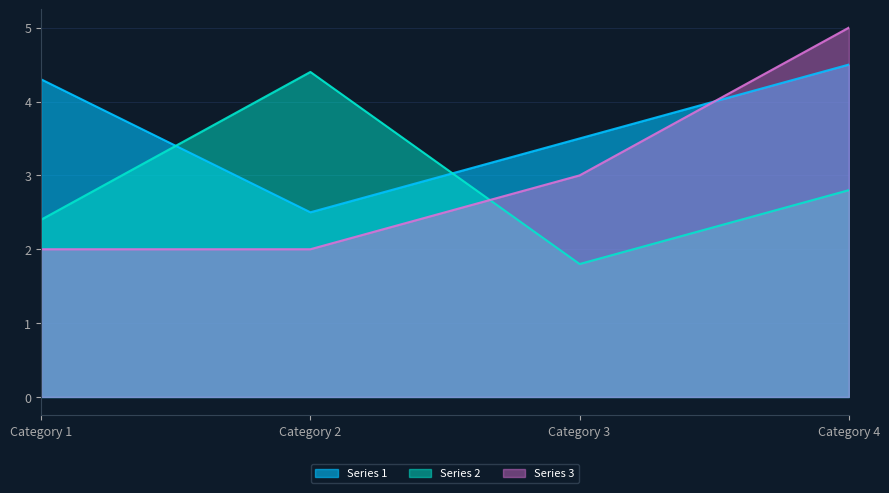

What is the sum of all Series 1 values?

14.8